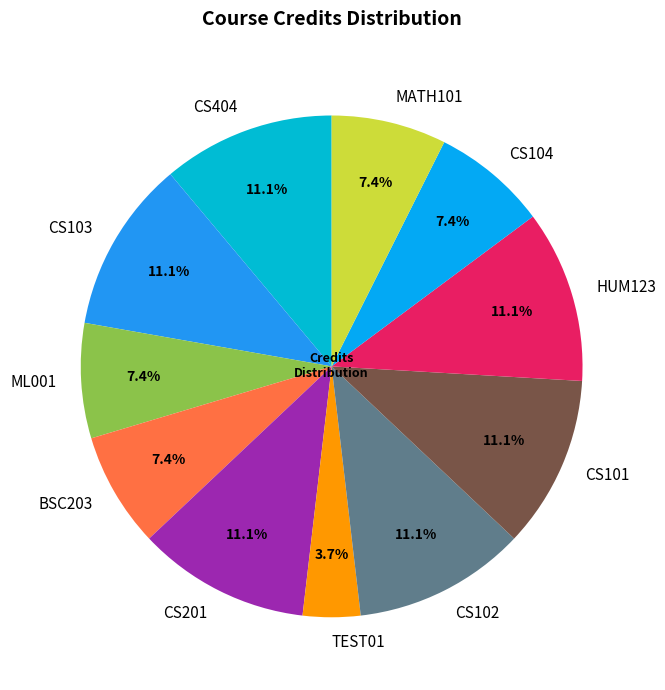

Approximately how many times larger is the value at CS102 compared to BSC203?

1.5